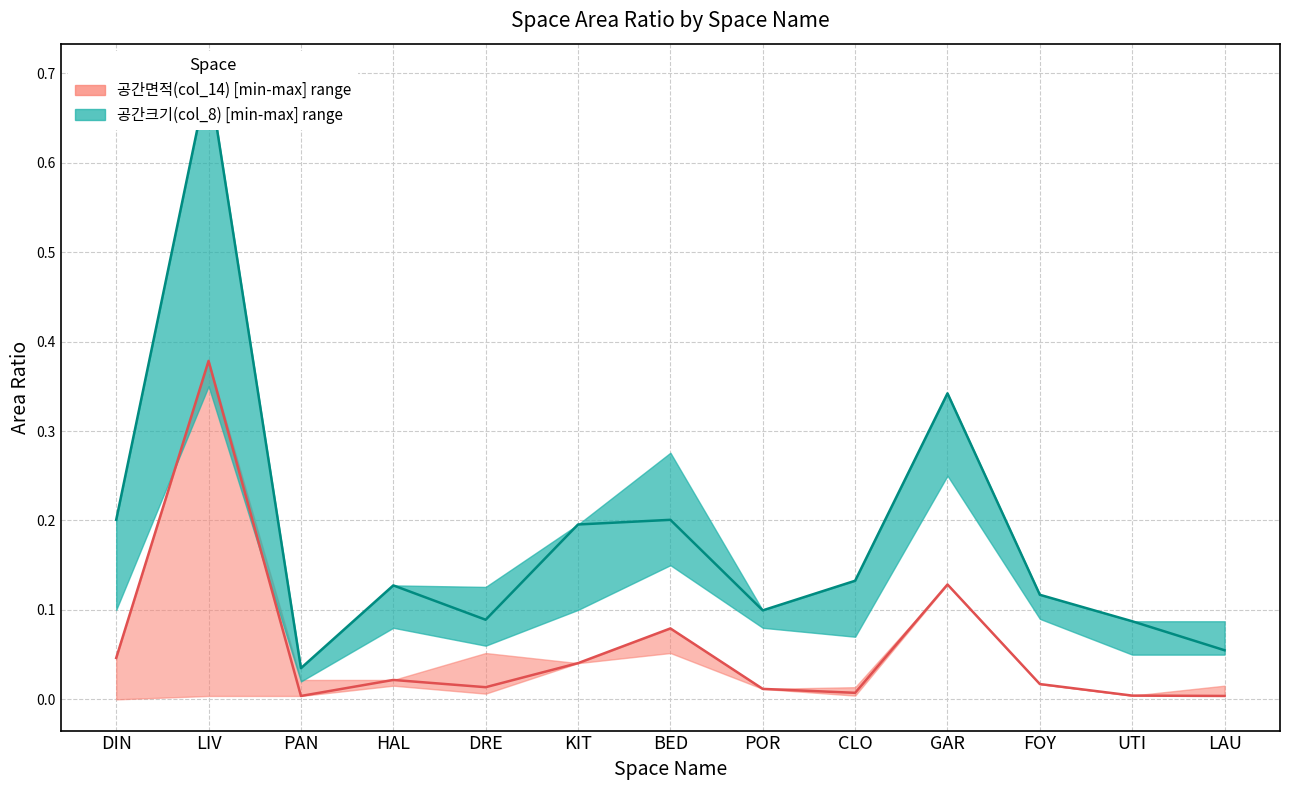

What is the value of the 공간크기(col_8)_mid point at the 4th from the left?

0.1